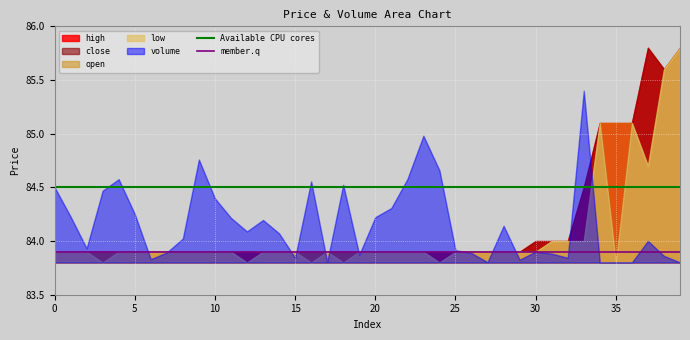

What is the maximum value for open?

85.8